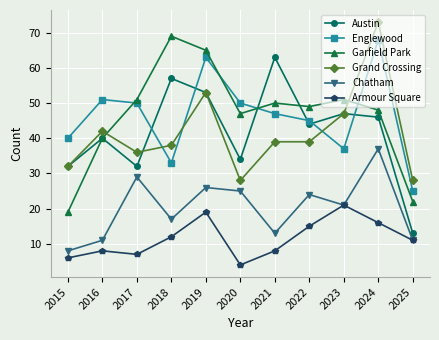

True or false: Chatham and Austin cross at least once.

False